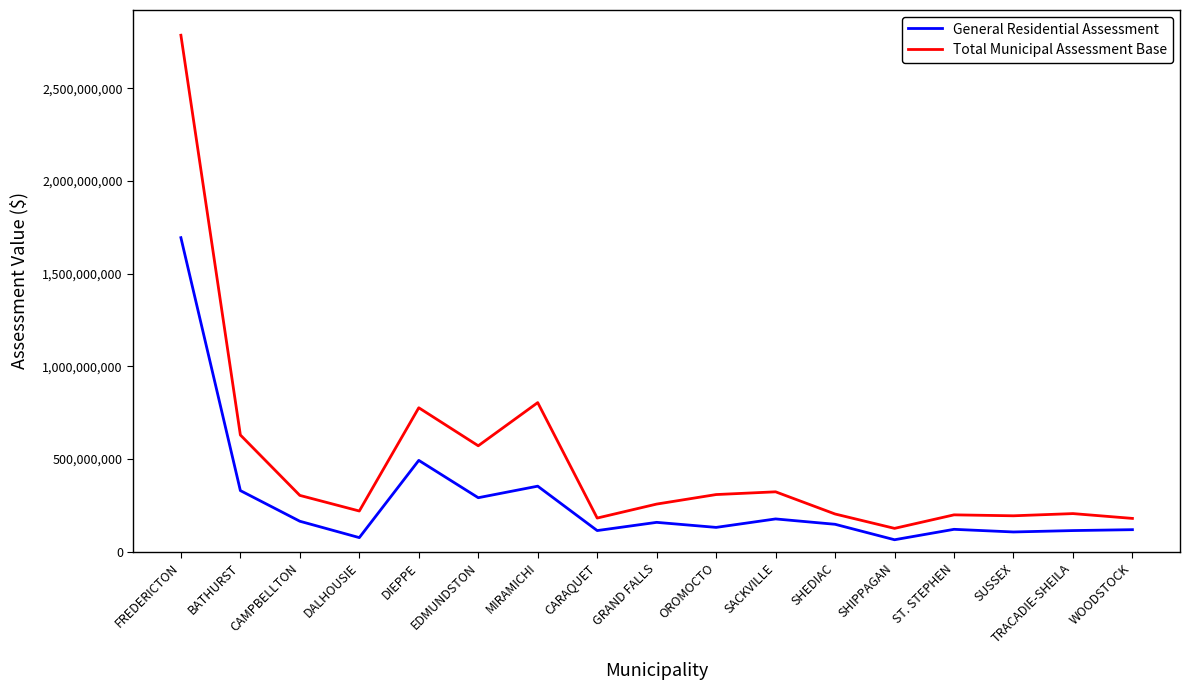

Does the chart have visible grid lines?

No